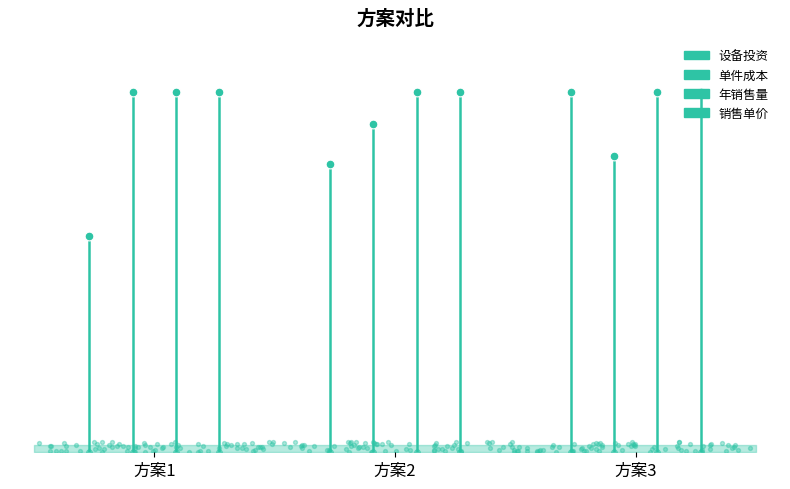

Is the value of 销售单价 at 方案2 greater than the value of 年销售量 at 方案3?

No